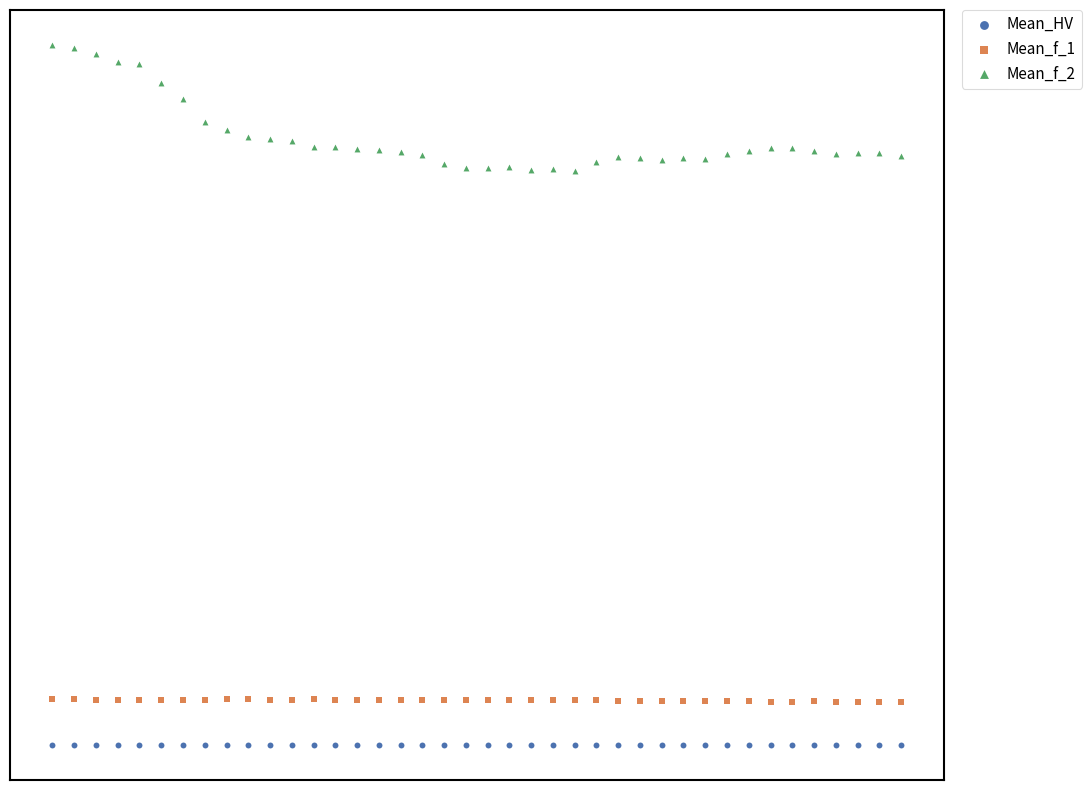

Which series reaches the minimum Y coordinate?

Mean_HV